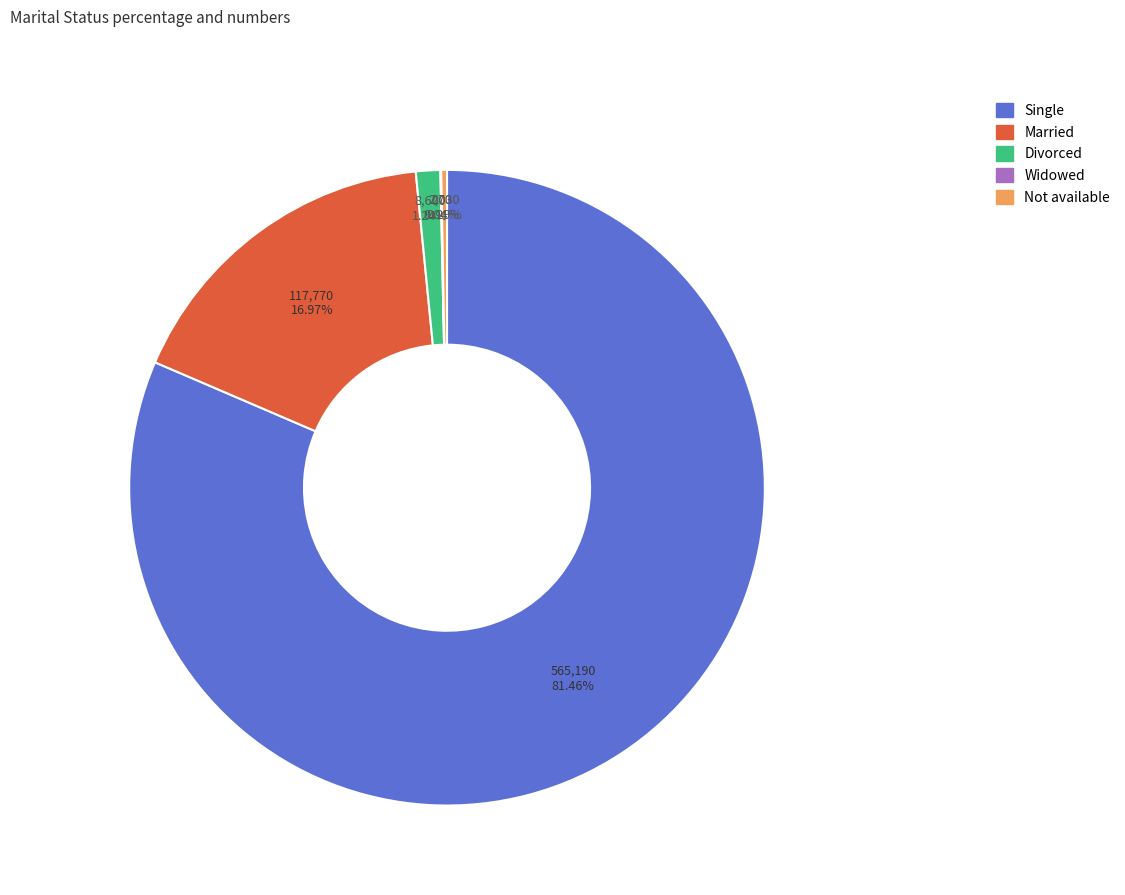

What is the total percentage of Divorced and Single?

82.7%